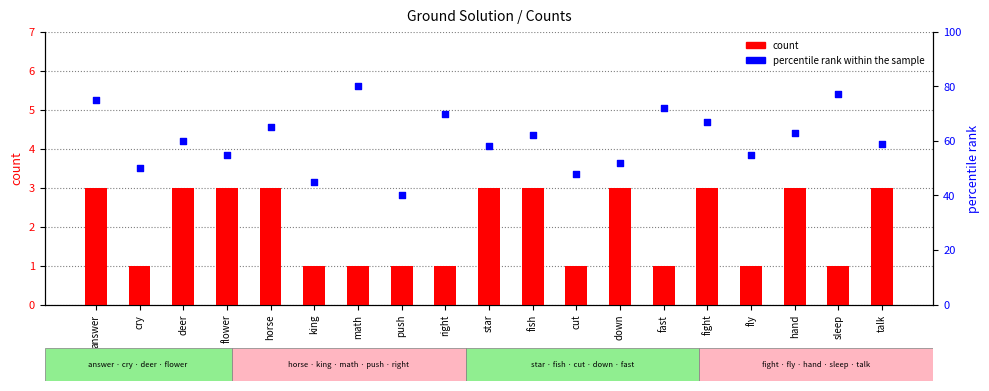

At how many categories does at least one series exceed 29?

19